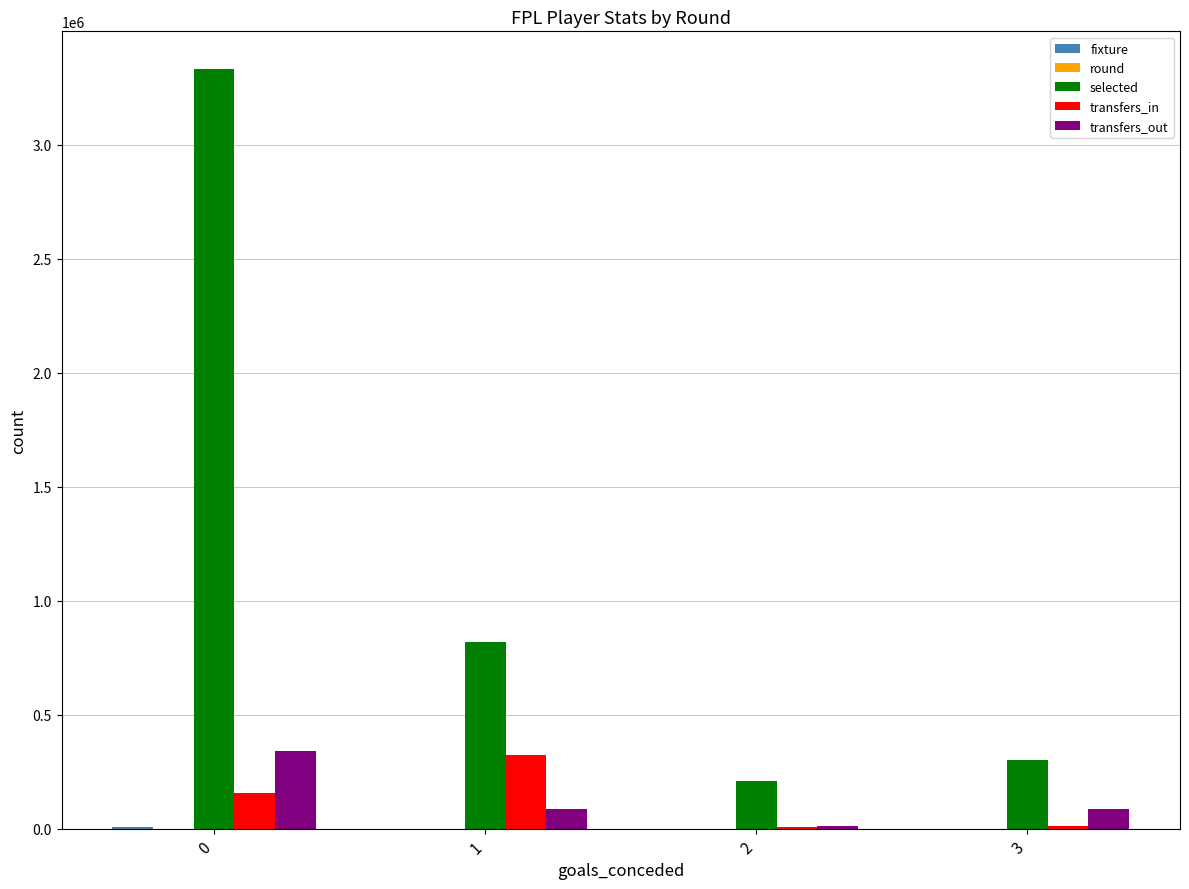

What is the sum of all transfers_in values?

499064